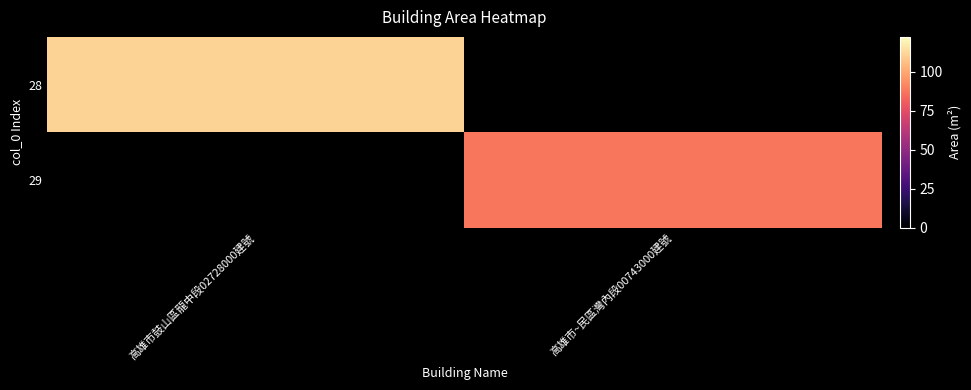

How many data points does each series have?

2